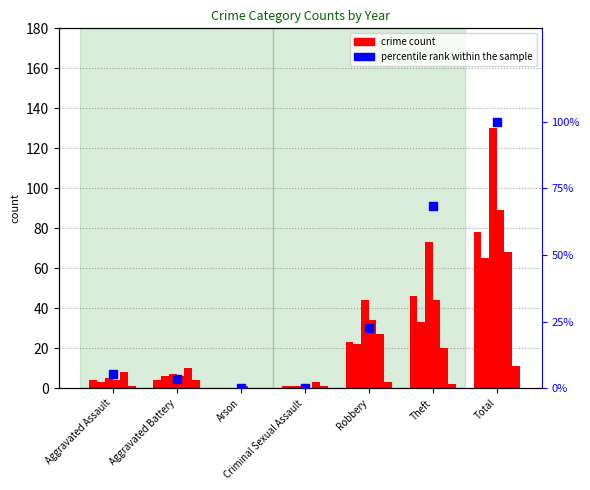

What is the change in value from Robbery to Theft?

+45.5